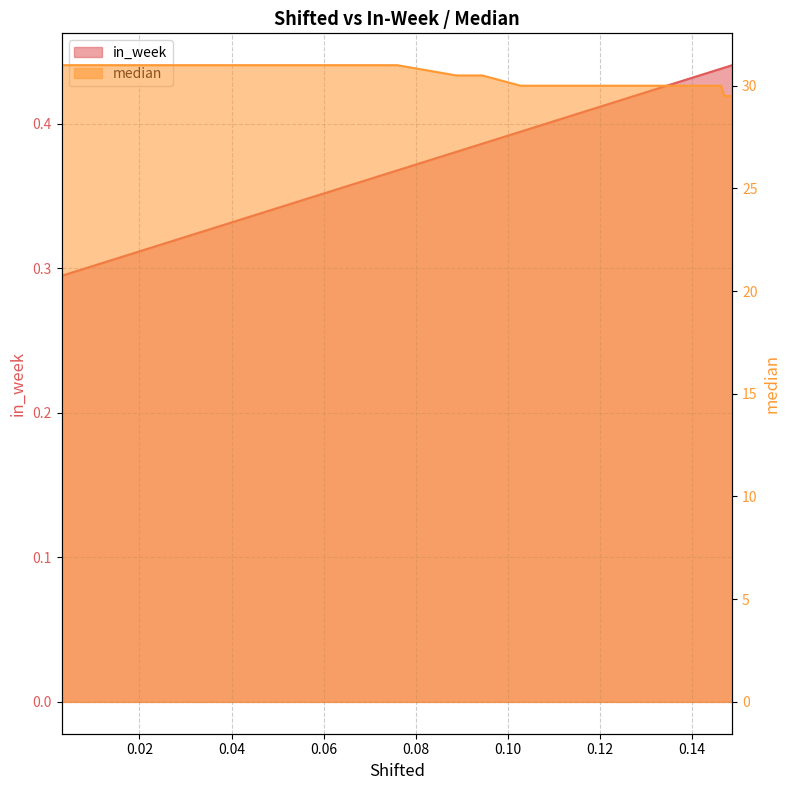

Rank the series by their average value, from lowest to highest.

in_week, median